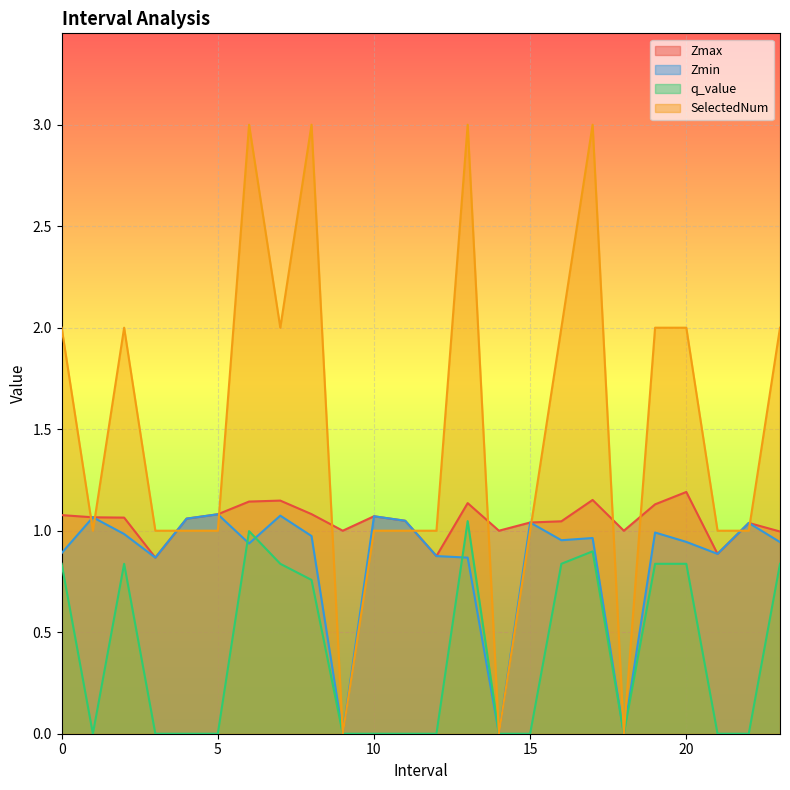

Reading right to left, list all the values displayed in this chart.

Zmax: 1.0	1.0	0.9	1.2	1.1	1.0	1.2	1.0	1.0	1.0	1.1	0.9	1.0	1.1	1.0	1.1	1.1	1.1	1.1	1.1	0.9	1.1	1.1	1.1
Zmin: 0.9	1.0	0.9	0.9	1.0	0.0	1.0	1.0	1.0	0.0	0.9	0.9	1.0	1.1	0.0	1.0	1.1	0.9	1.1	1.1	0.9	1.0	1.1	0.9
q_value: 0.8	-0.0	-0.0	0.8	0.8	0.0	0.9	0.8	-0.0	0.0	1.0	-0.0	-0.0	-0.0	0.0	0.8	0.8	1.0	-0.0	-0.0	-0.0	0.8	-0.0	0.8
SelectedNum: 2.0	1.0	1.0	2.0	2.0	0.0	3.0	2.0	1.0	0.0	3.0	1.0	1.0	1.0	0.0	3.0	2.0	3.0	1.0	1.0	1.0	2.0	1.0	2.0